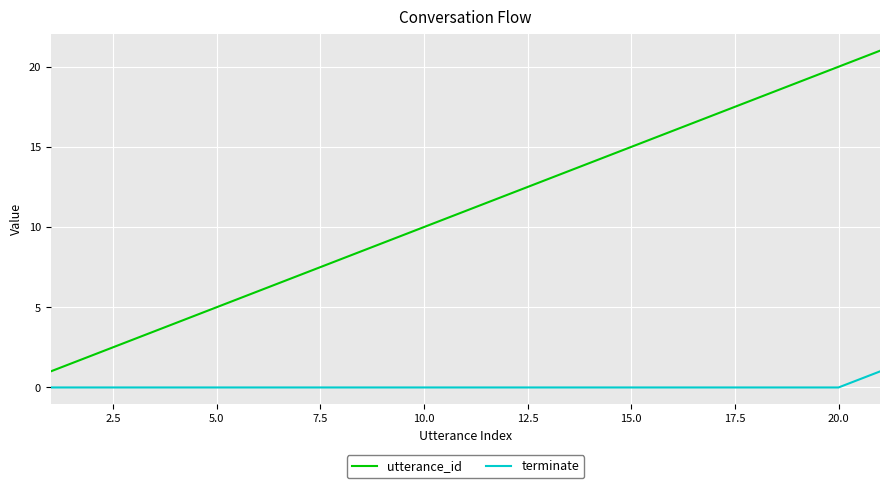

List the series in order of their peak value, lowest first.

terminate, utterance_id